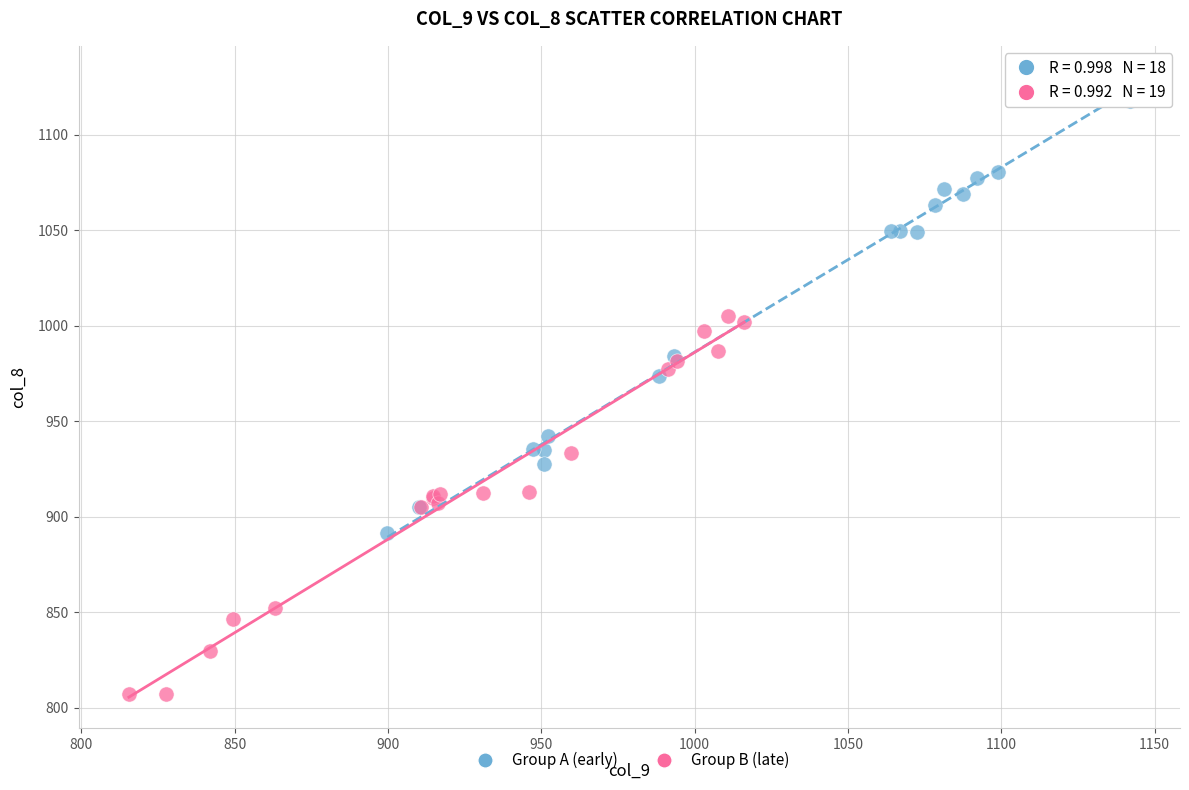

Which series has the widest spread of Y values?

Group A (early)